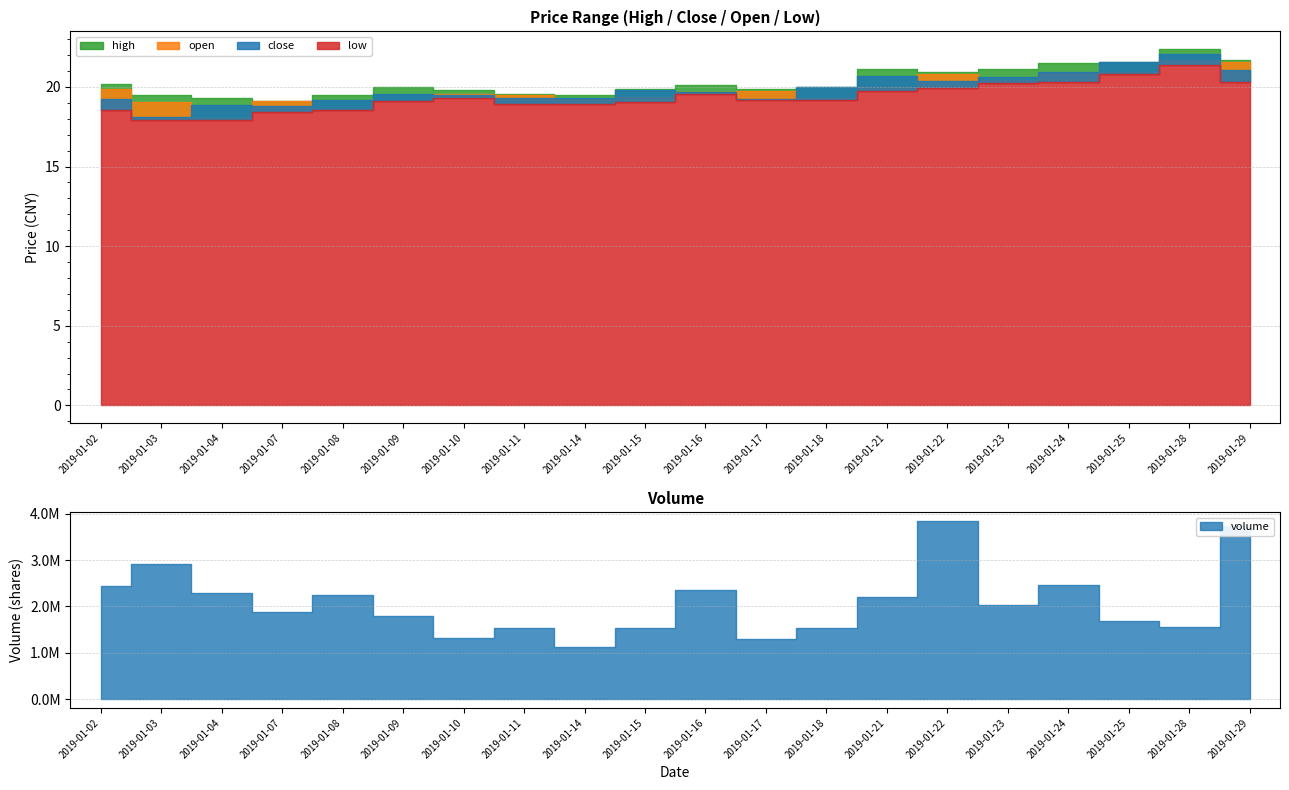

Reading right to left, list all the values displayed in this chart.

close: 21.1	22.1	21.6	20.9	20.6	20.4	20.7	20.0	19.3	19.7	19.8	19.3	19.3	19.5	19.6	19.2	18.8	18.9	18.1	19.3
high: 21.7	22.4	21.6	21.5	21.1	21.0	21.1	20.0	19.9	20.1	19.9	19.5	19.6	19.8	20.0	19.5	19.1	19.3	19.5	20.2
low: 20.3	21.4	20.8	20.3	20.3	19.9	19.7	19.2	19.2	19.6	19.0	18.9	18.9	19.3	19.1	18.5	18.4	17.9	17.9	18.6
open: 21.6	21.7	20.9	20.9	20.4	20.8	20.0	19.3	19.8	19.7	19.4	19.2	19.5	19.5	19.1	18.6	19.1	18.0	19.1	19.9